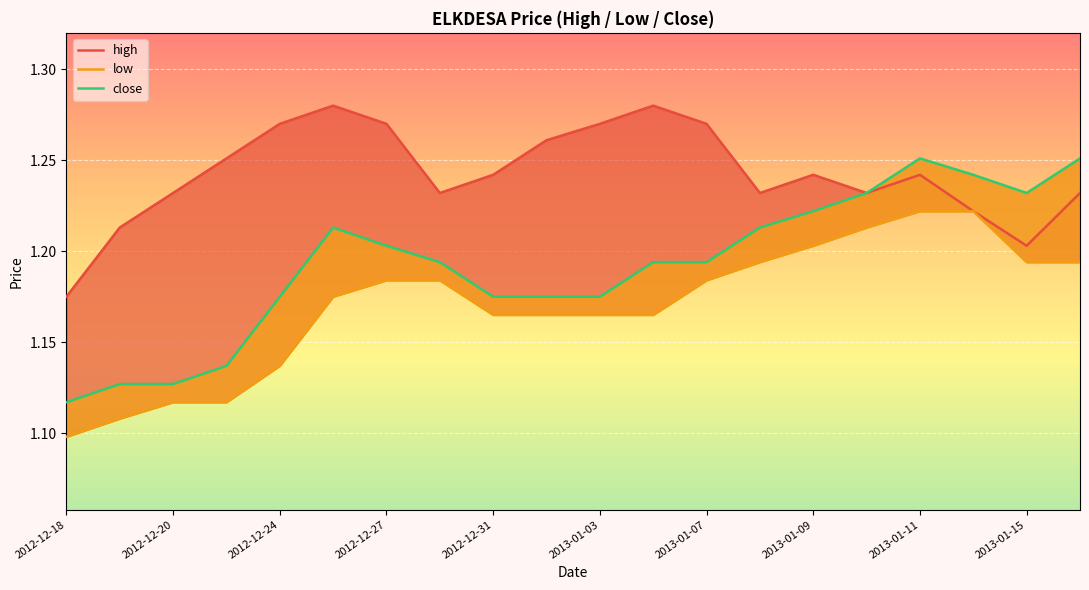

At which category does close reach its first local peak?

2012-12-26